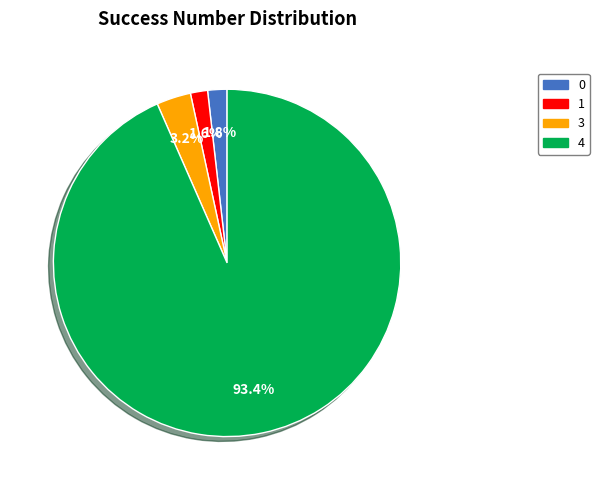

The 4 slice represents 99% of the pie. True or false?

False